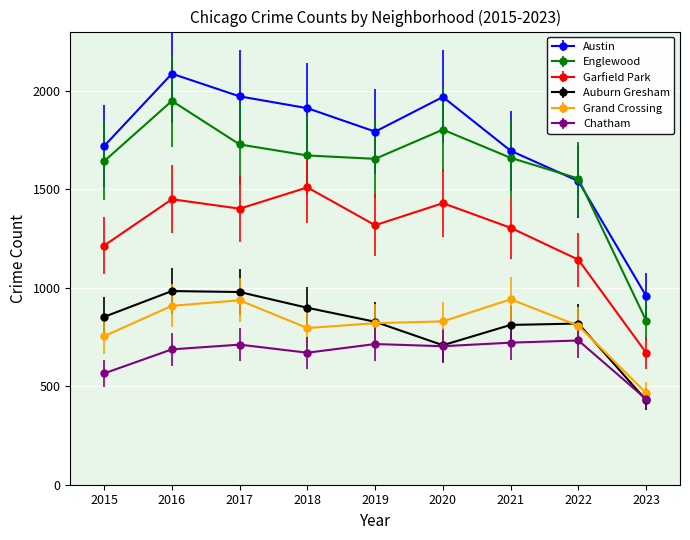

What is the difference between the highest and lowest values at 2015?

1154